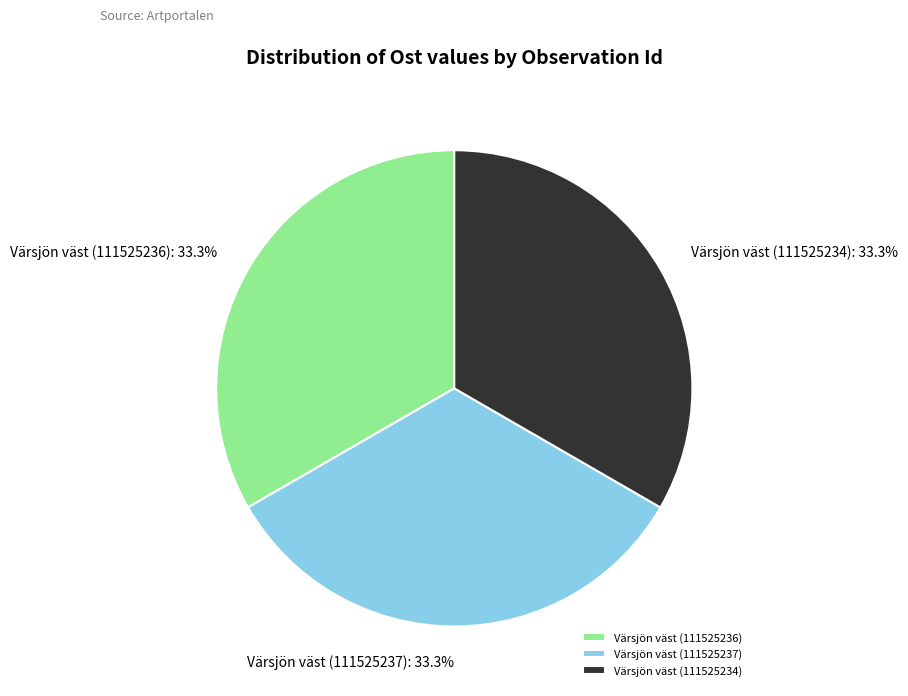

Is the sum of Värsjön väst (111525234) and Värsjön väst (111525237) greater than half?

Yes